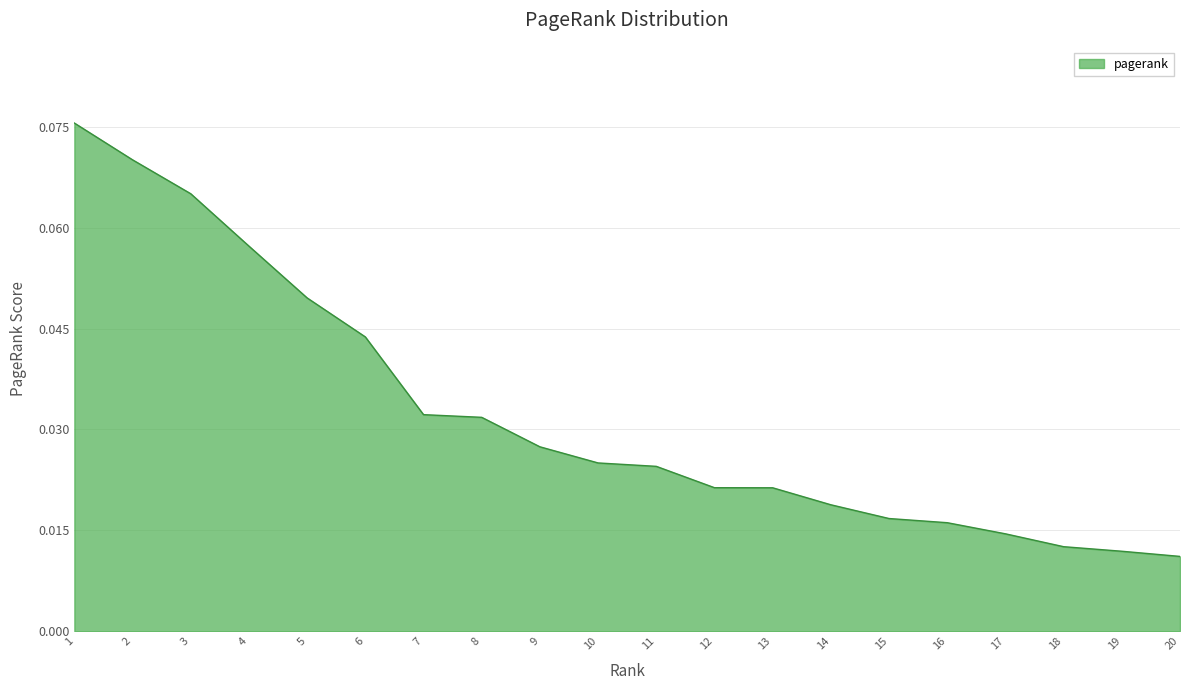

Where is the data nearest to the value 0?

20